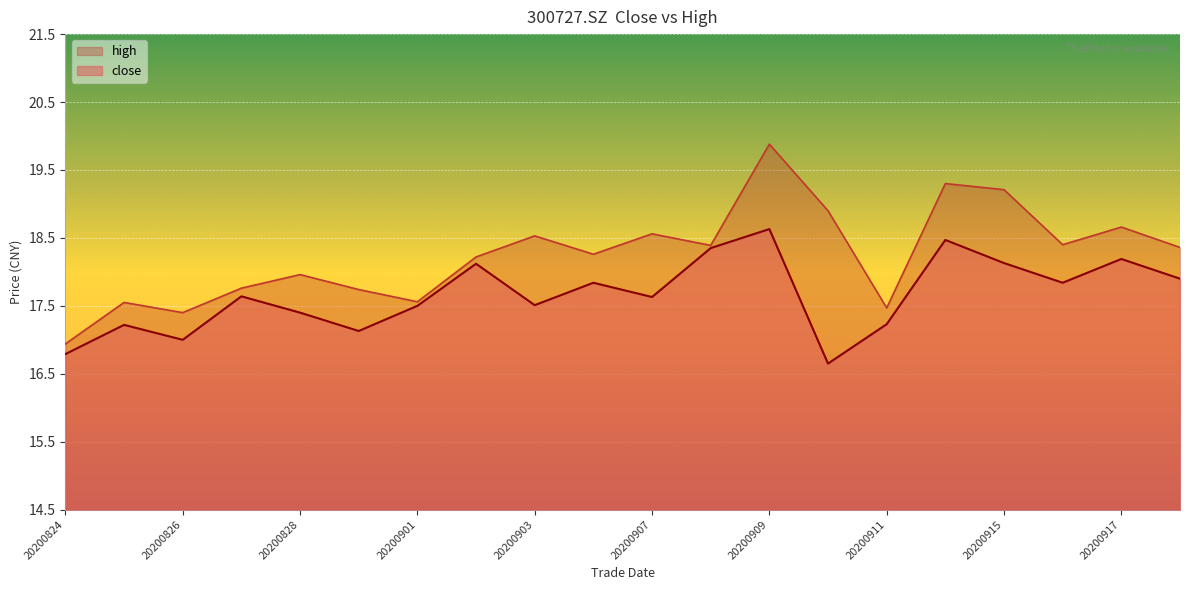

The value of high at 20200917 is 9.7. True or false?

False